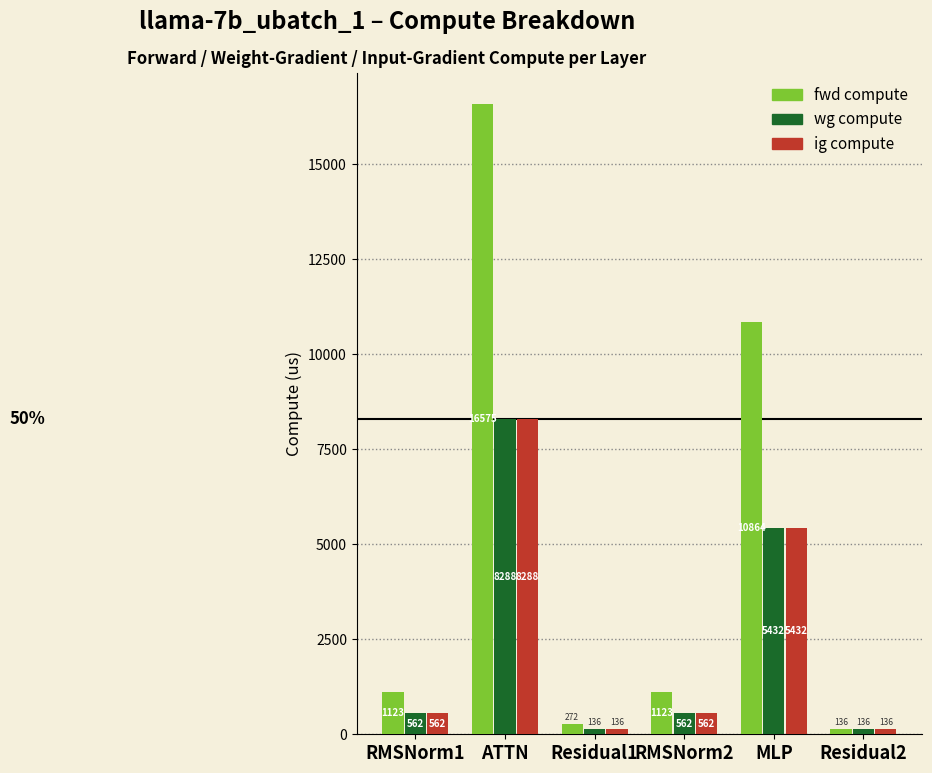

What is the approximate value of fwd compute at RMSNorm1?

1123.1